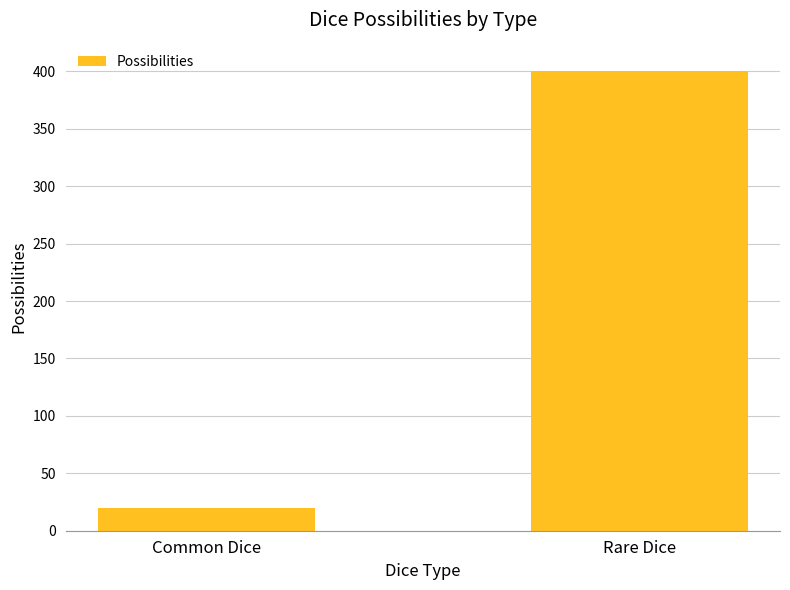

Count the values in the range 20 to 400.

2